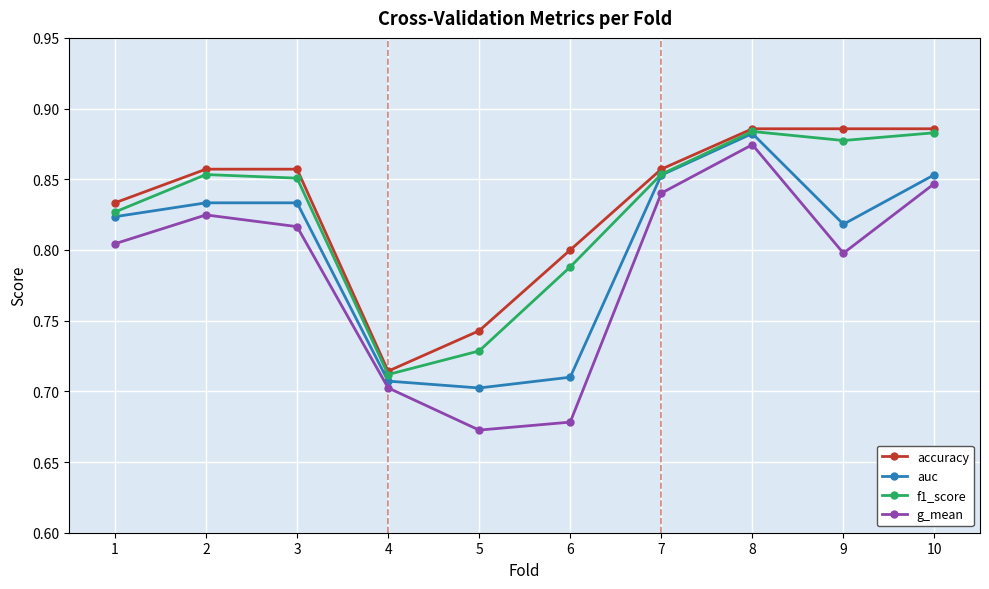

How many accuracy values are between 0 and 1?

10